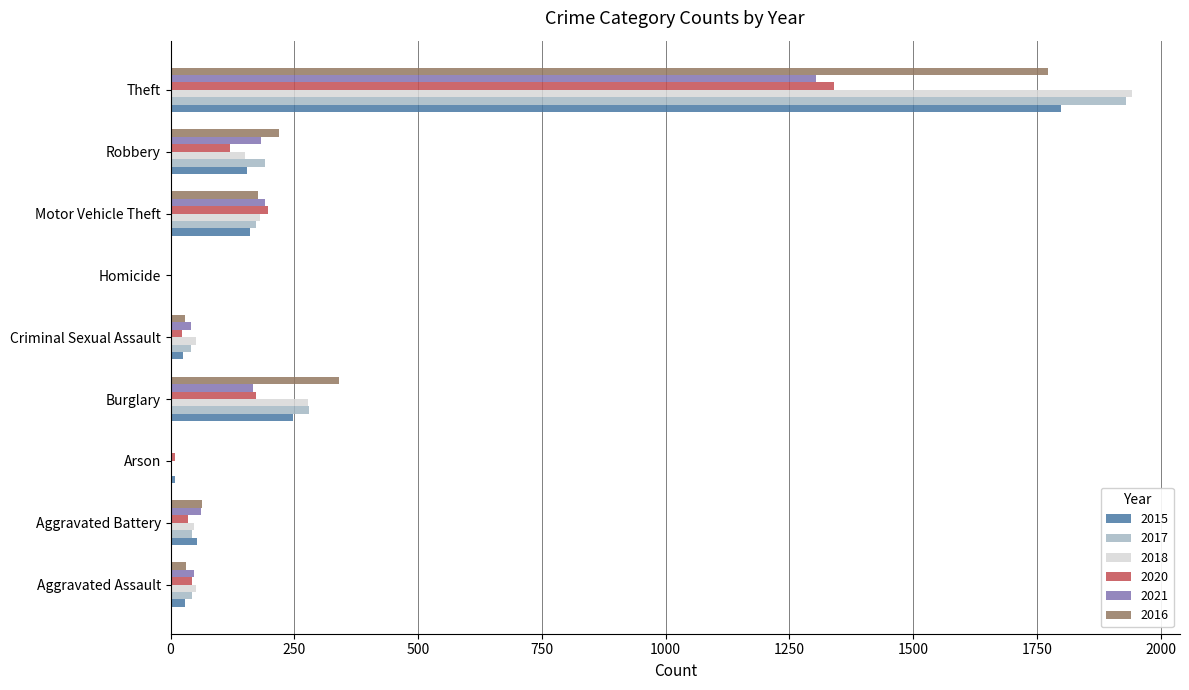

The 2020 series shows 244 at Burglary. True or false?

False